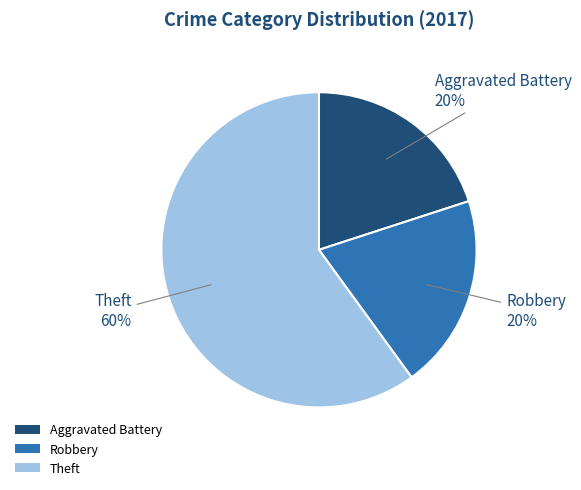

What is the ratio of the value at Theft to the value at Robbery?

3.0